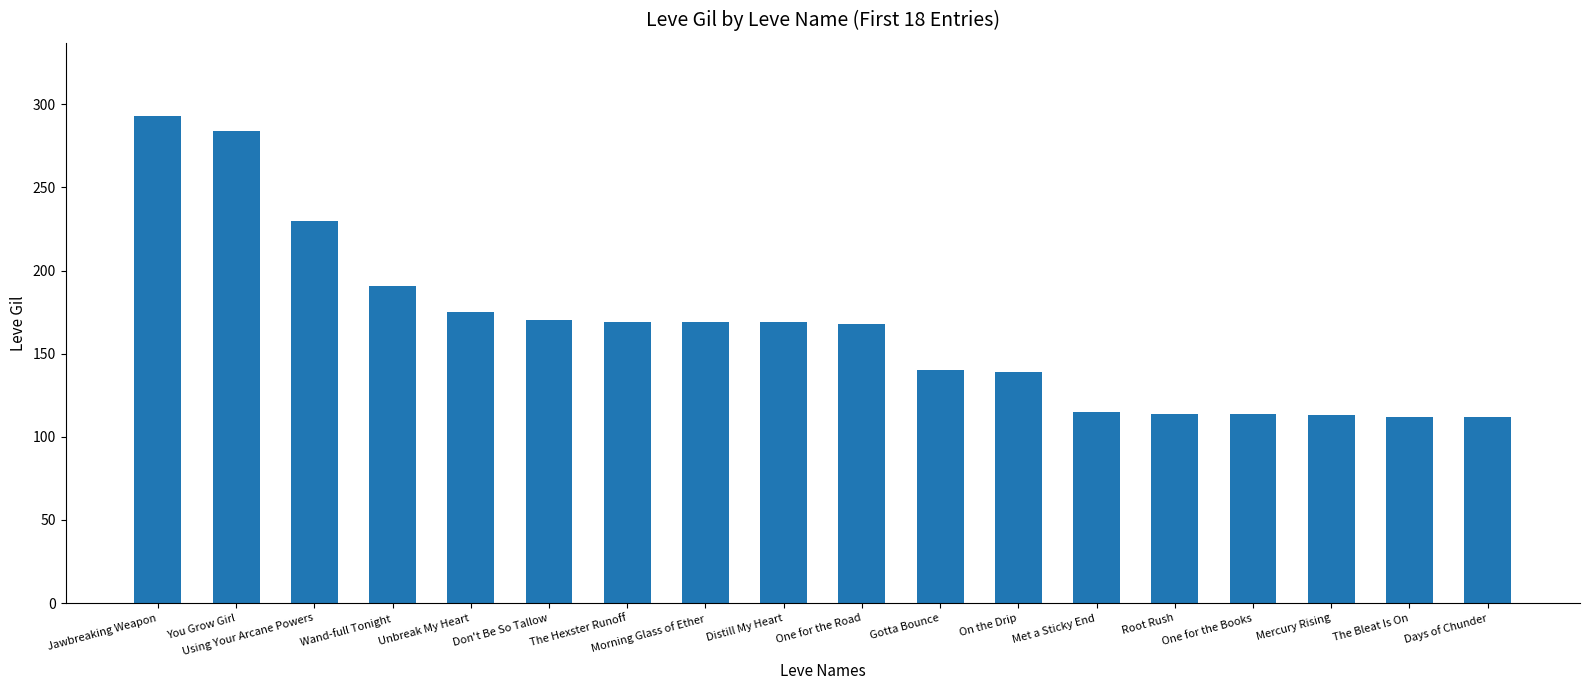

The value at Unbreak My Heart is 175. True or false?

True